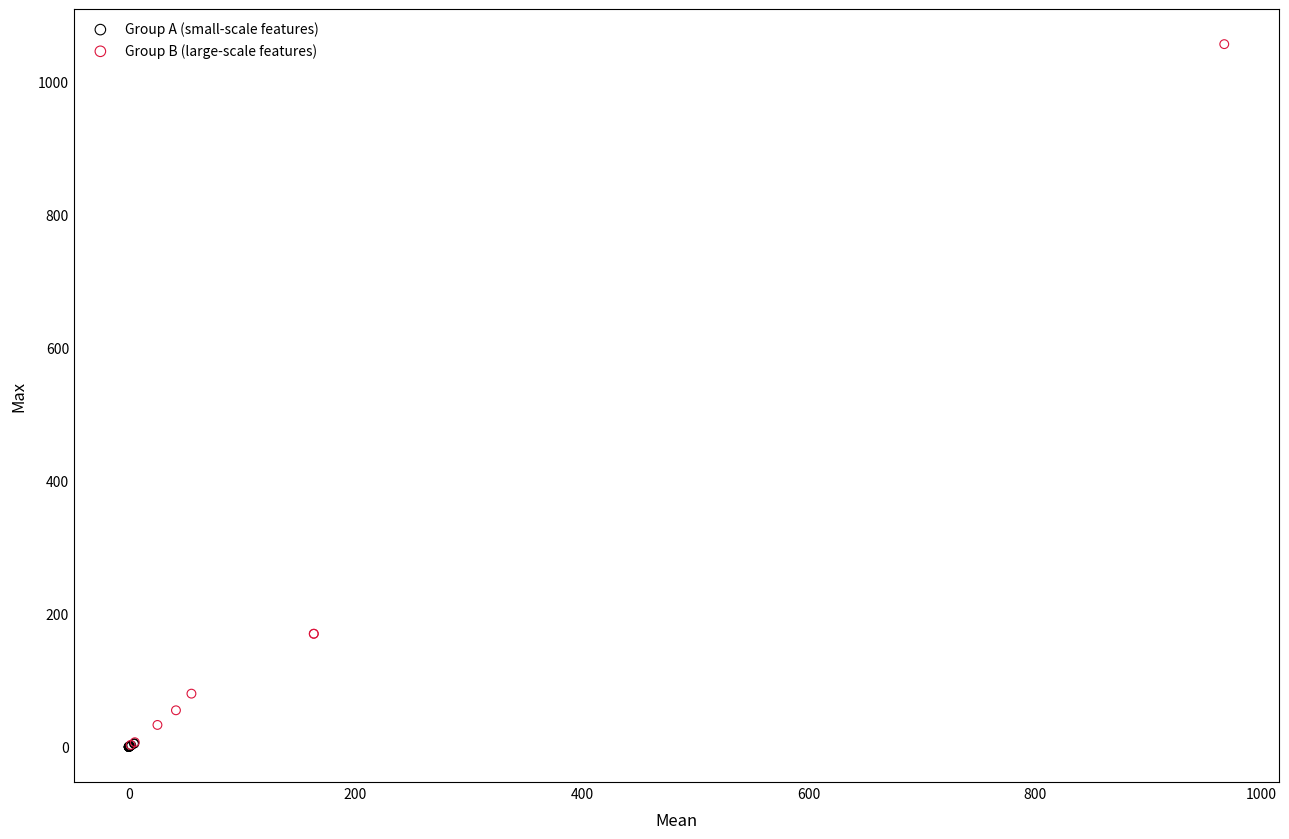

Which series has the widest spread of Y values?

Group B (large-scale features)